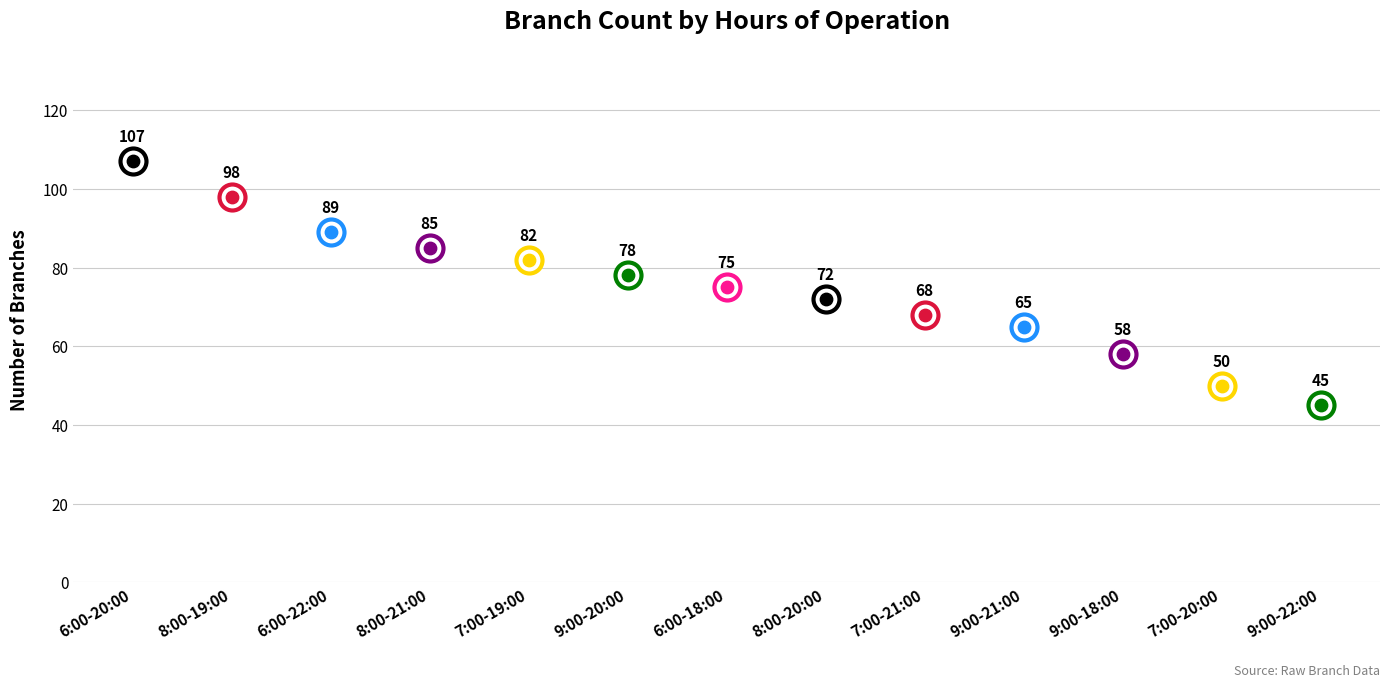

Between 9:00-18:00 and 6:00-20:00, which is larger?

6:00-20:00